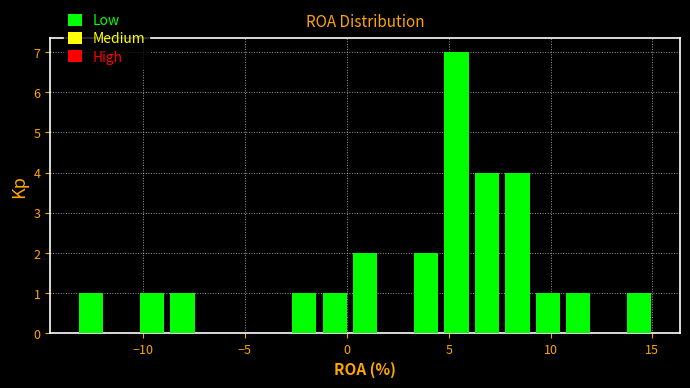

Read against the x-axis, roughly where is the centre of the tallest bar?

5.5